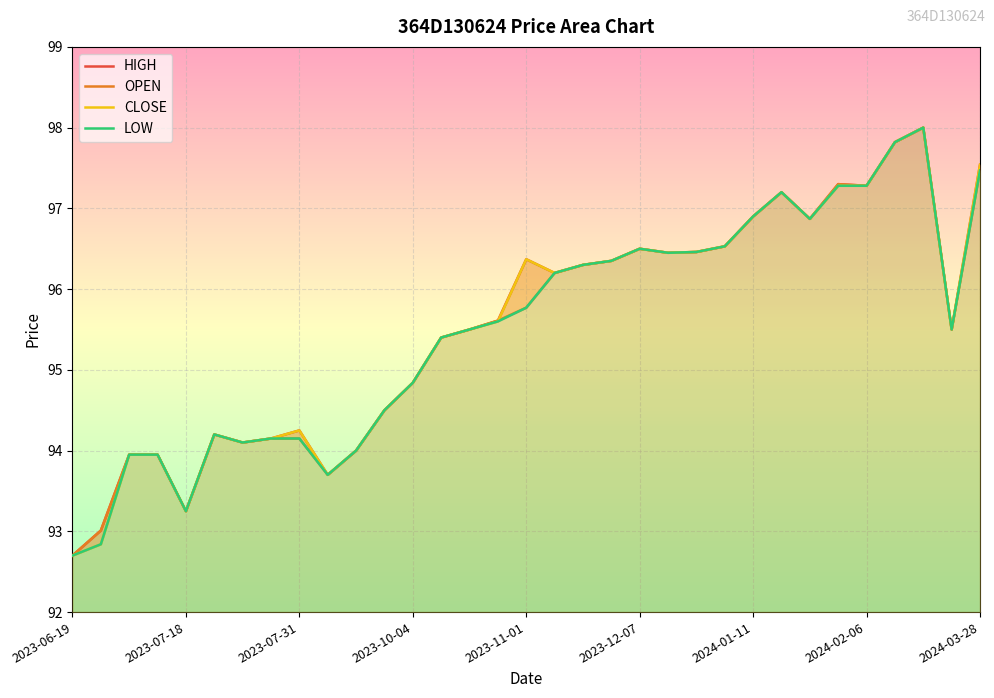

What is the sum of the CLOSE values at 30 and 27?

195.3